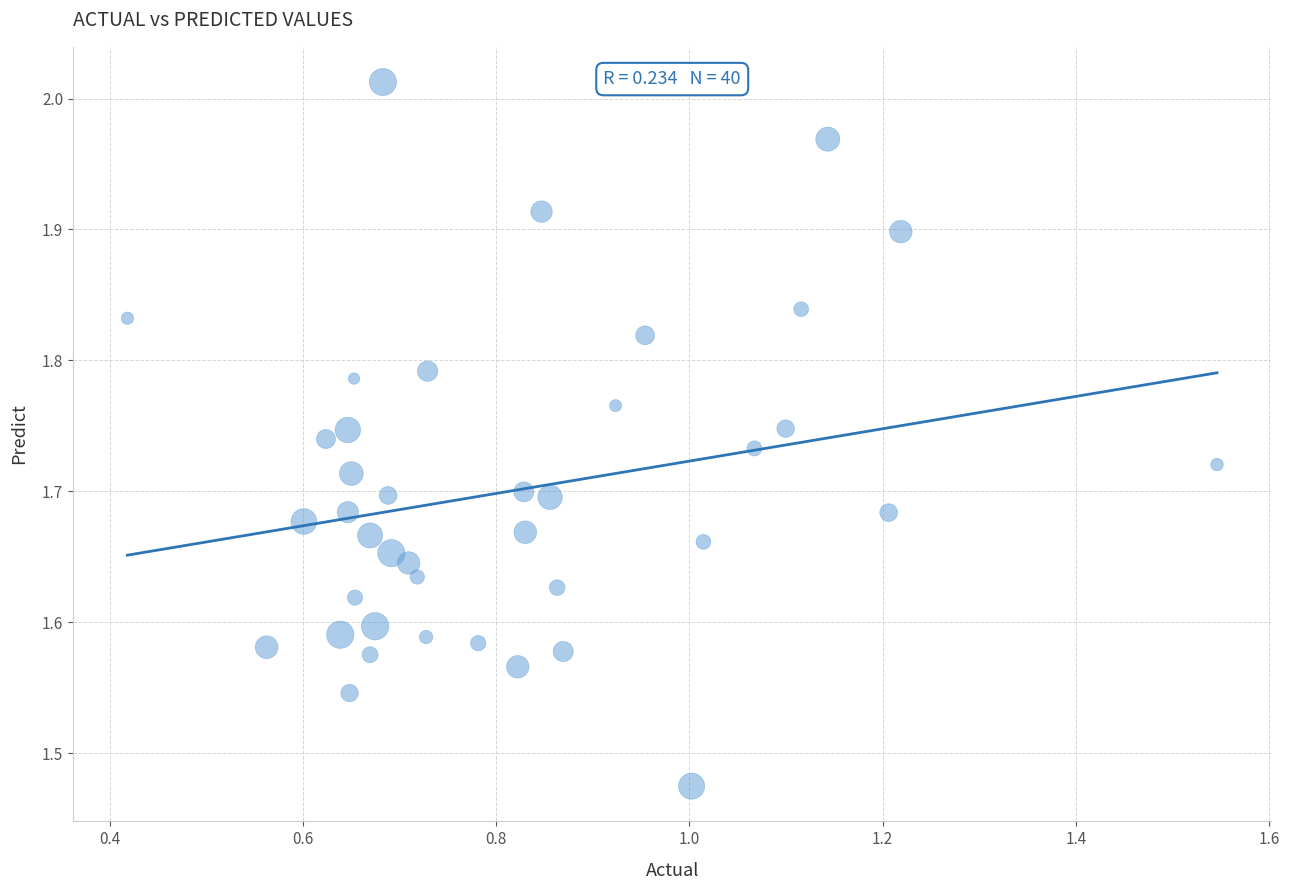

What is the range of Y values (max minus min)?

0.5